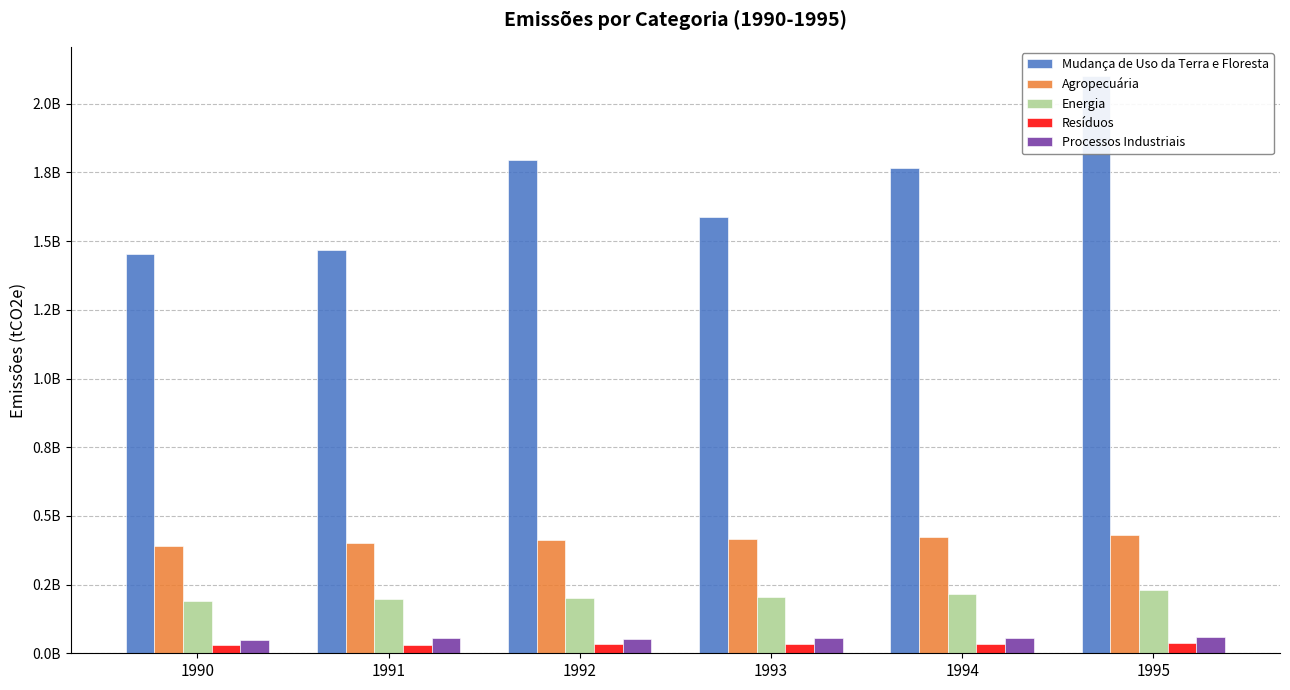

The value of Mudança de Uso da Terra e Floresta at 1992 is 2575213630.9. True or false?

False